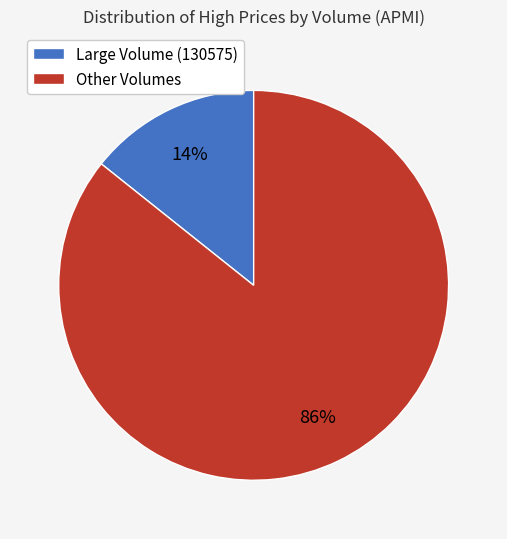

How many segments does this pie chart have?

2